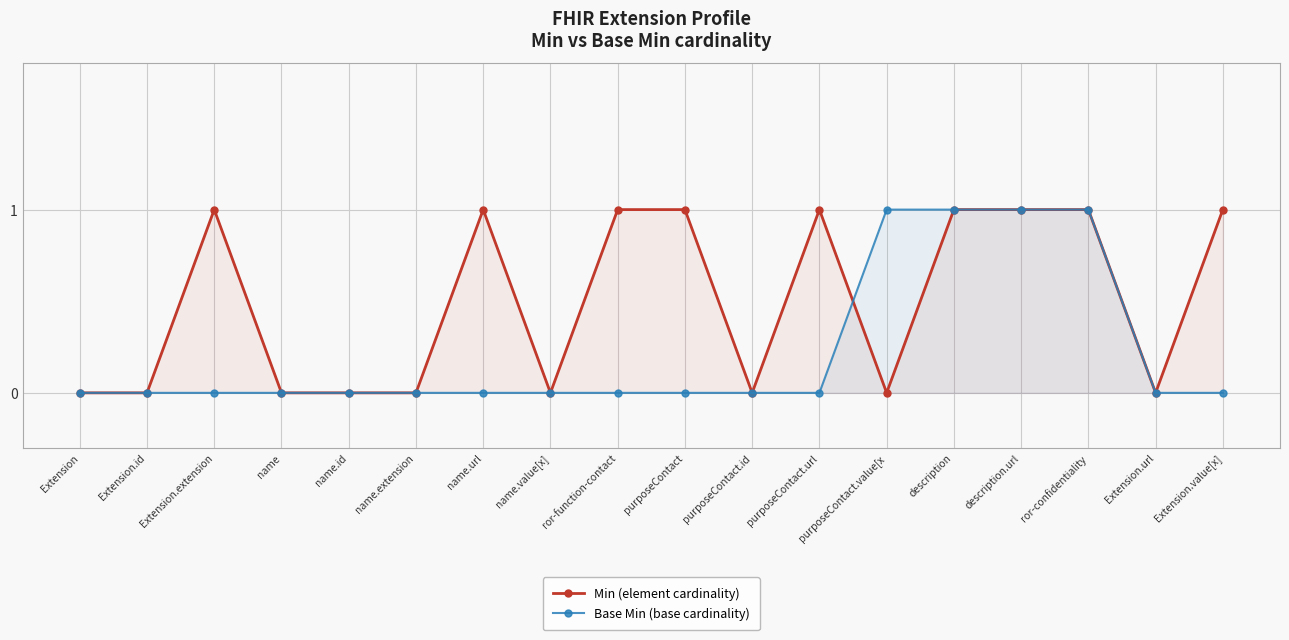

The Min (element cardinality) series shows 0 at Extension.url. True or false?

True